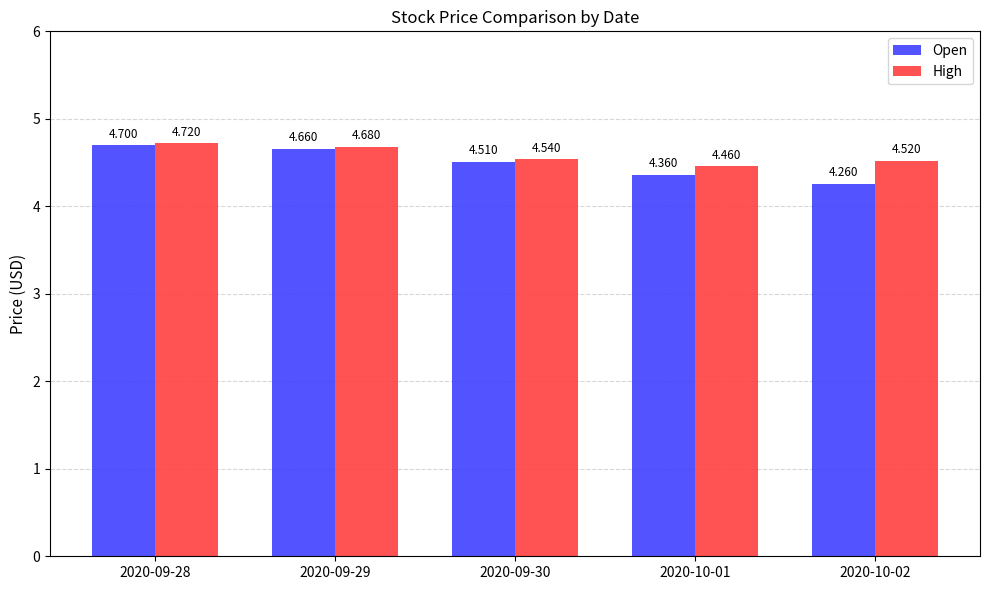

Rank the series by their average value, from lowest to highest.

Open, High